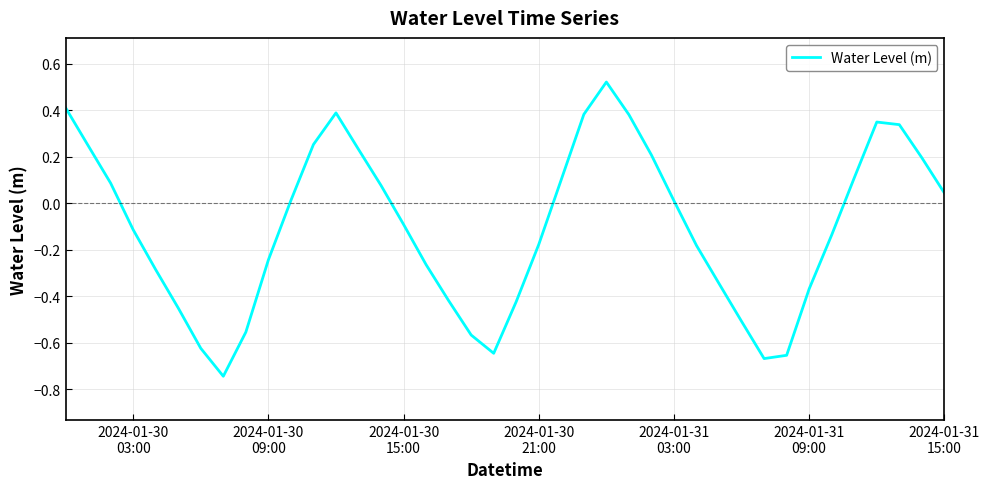

How many distinct data groups are displayed?

1